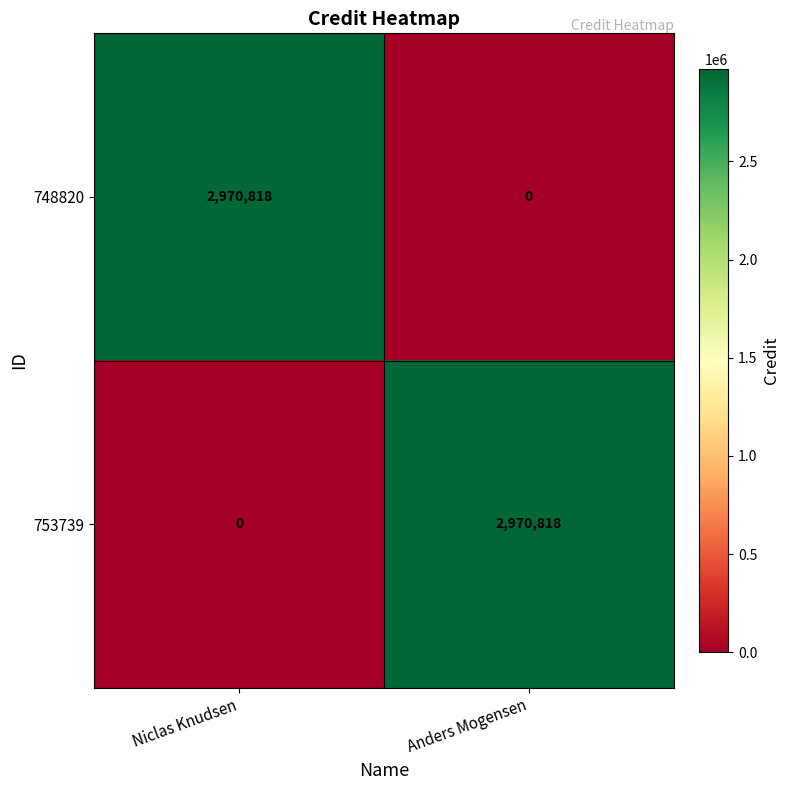

List the labels in order of 753739 value, largest first.

Anders Mogensen, Niclas Knudsen